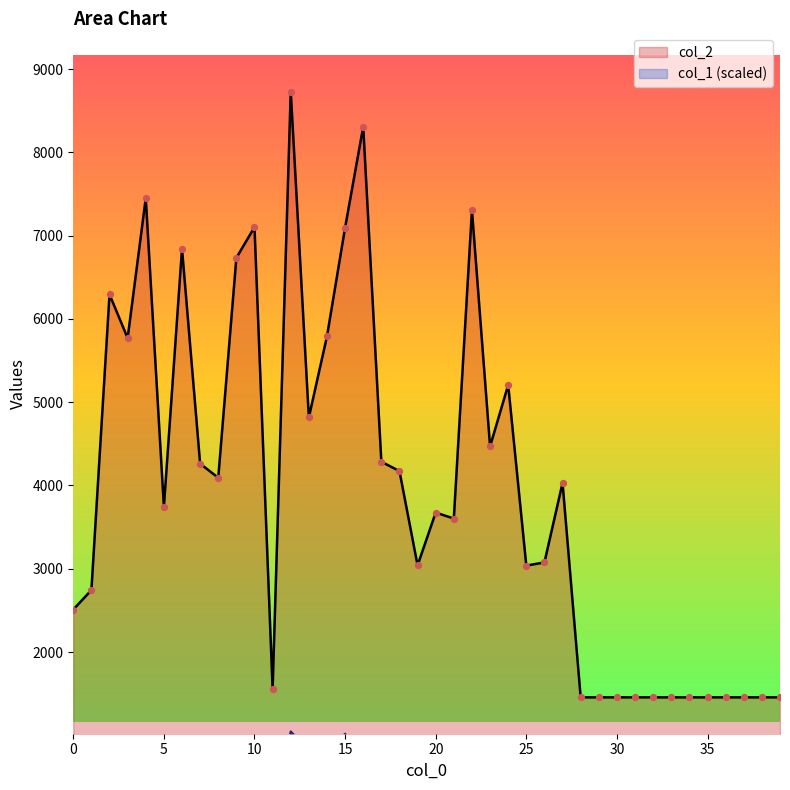

Which series reaches the minimum Y coordinate?

col_1